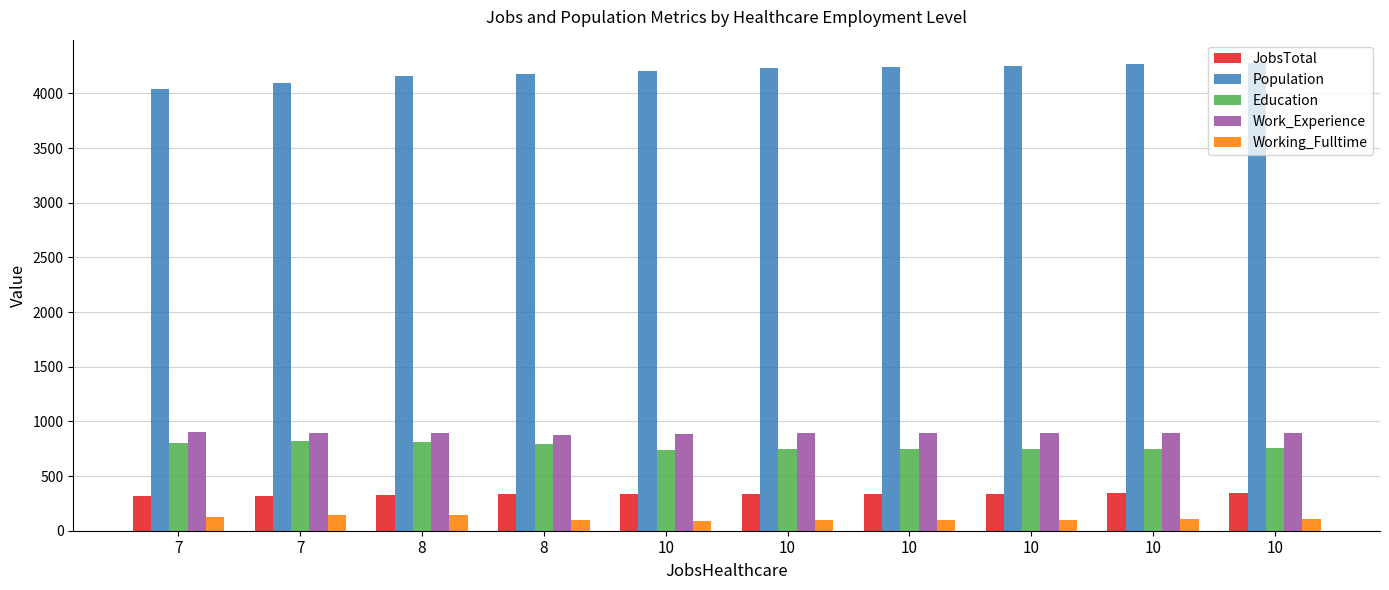

How many data points does each series have?

10